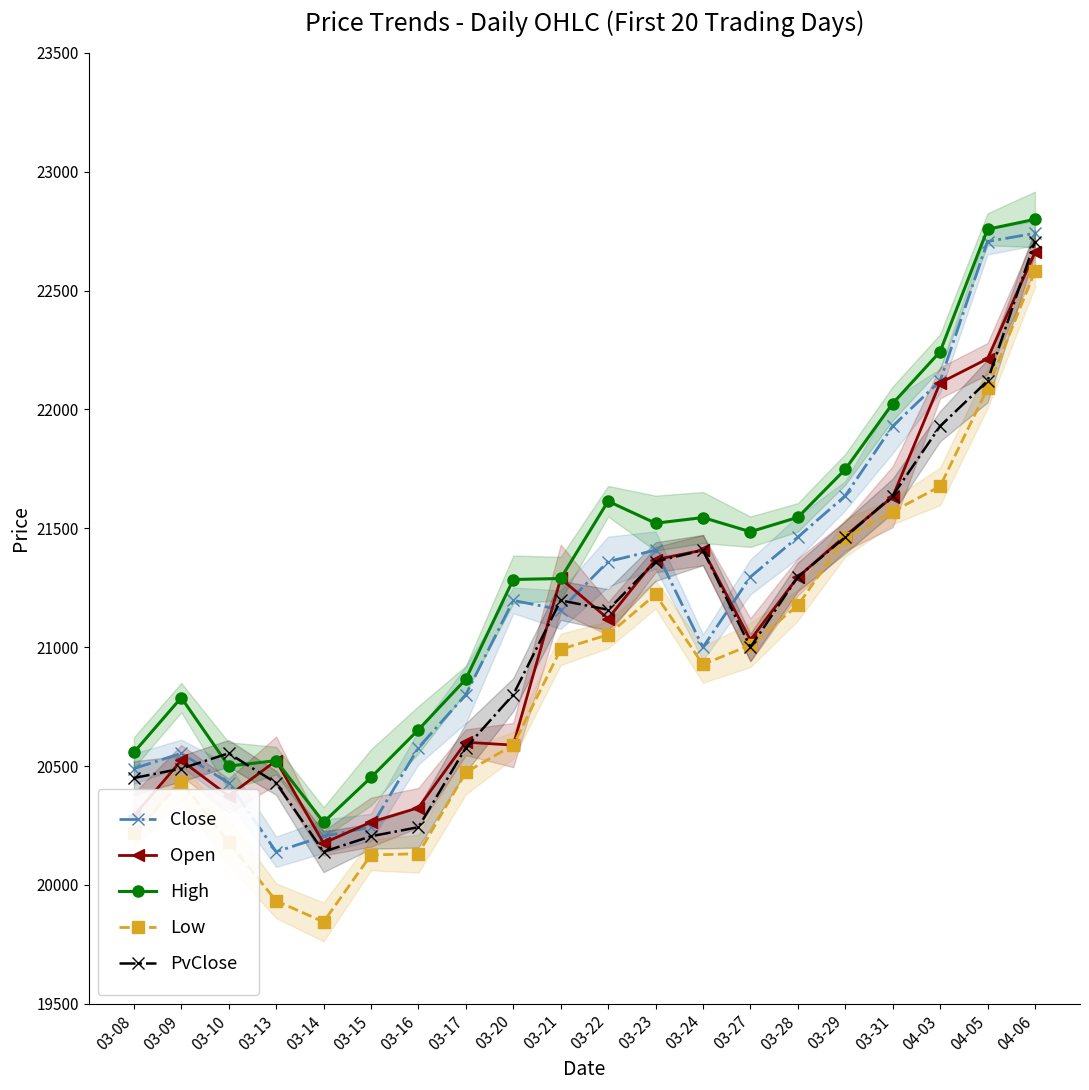

Which series has the largest total across all categories?

High